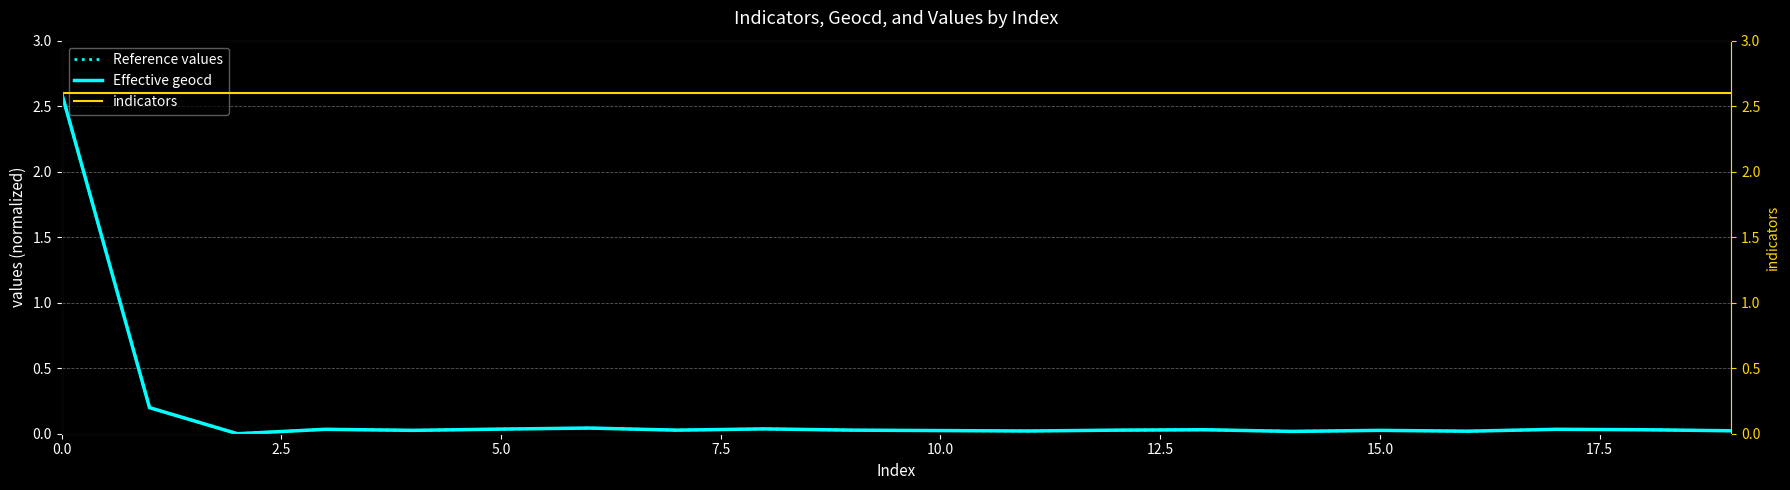

What is the maximum value for Reference values?

2.6